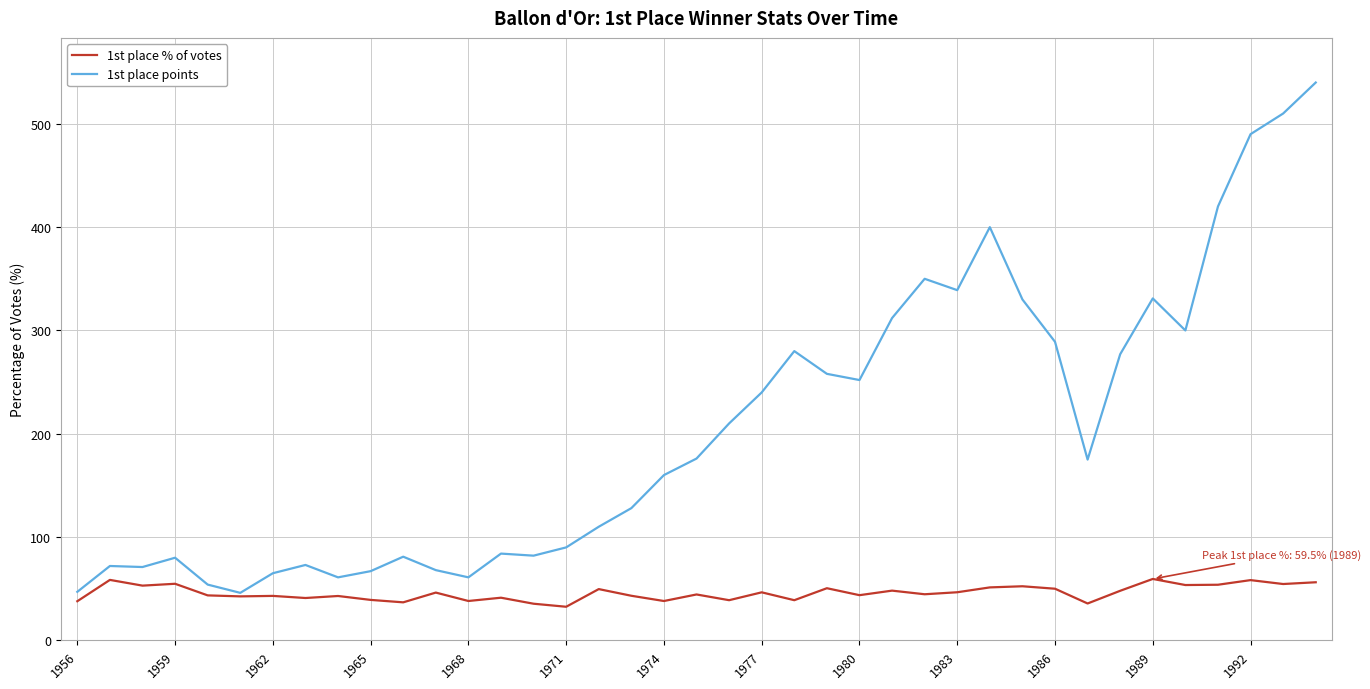

Which series has the widest spread of values?

1st place points